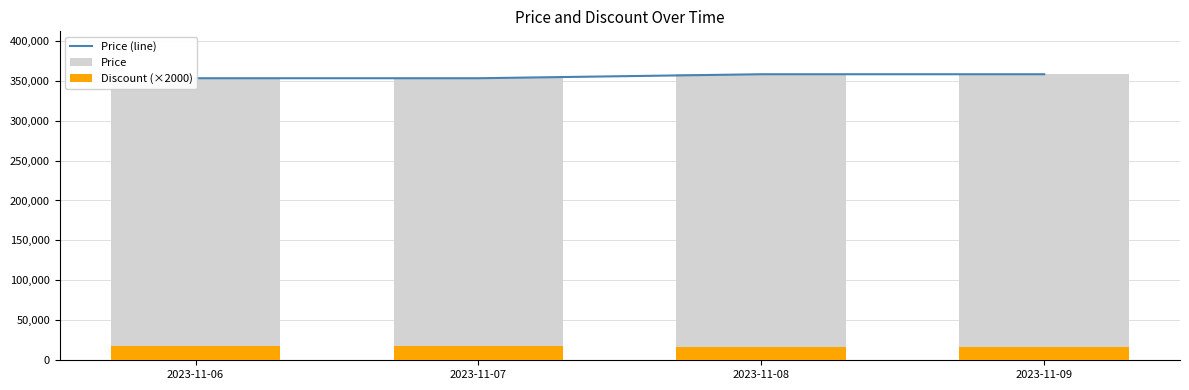

Between 2023-11-09 and 2023-11-07, which is larger?

2023-11-09